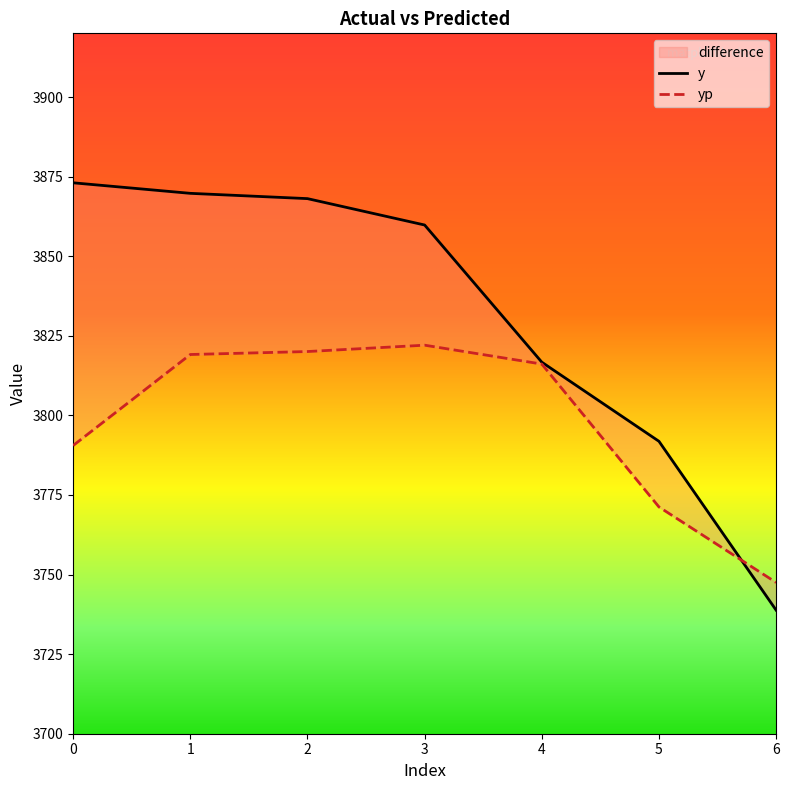

What is the approximate value of yp at 4?

3816.1